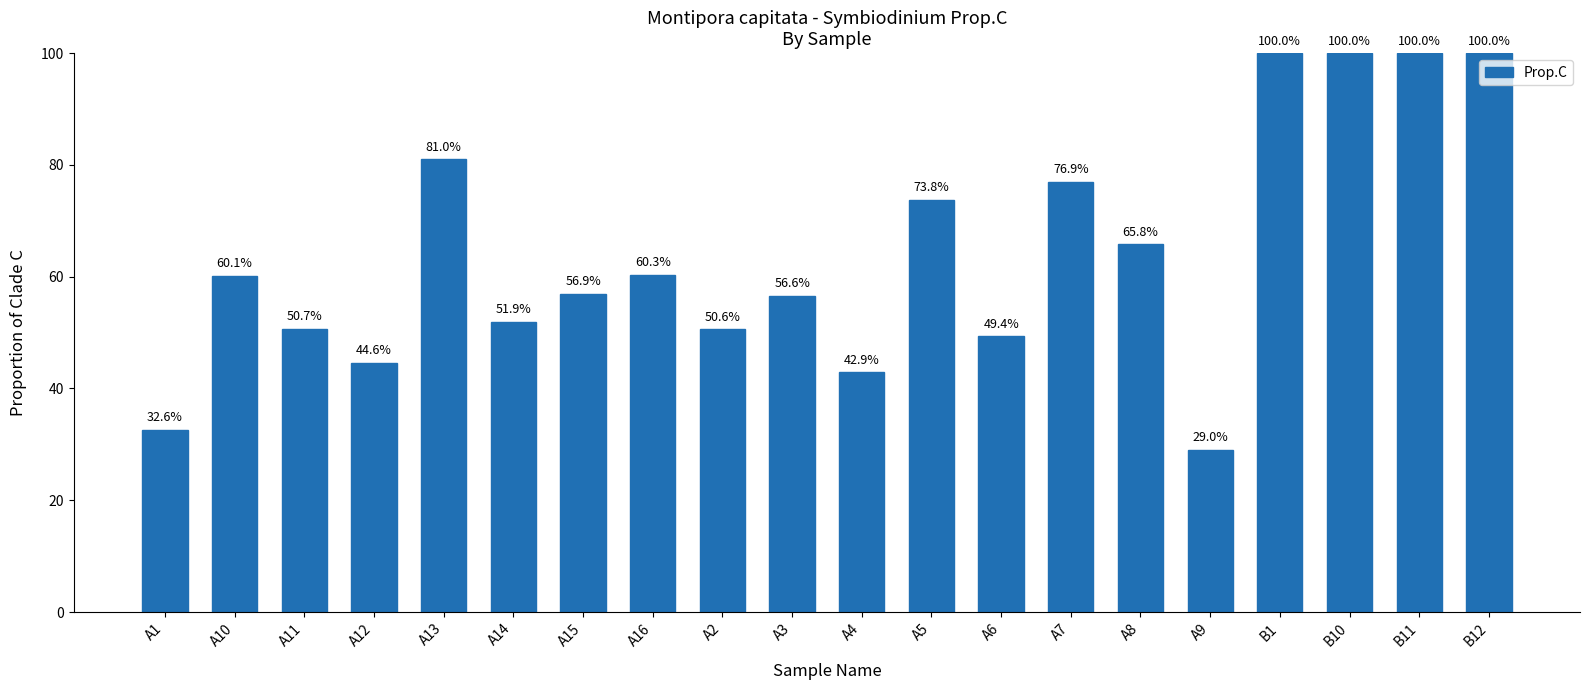

What is the label of the 15th bar from the right?

A14